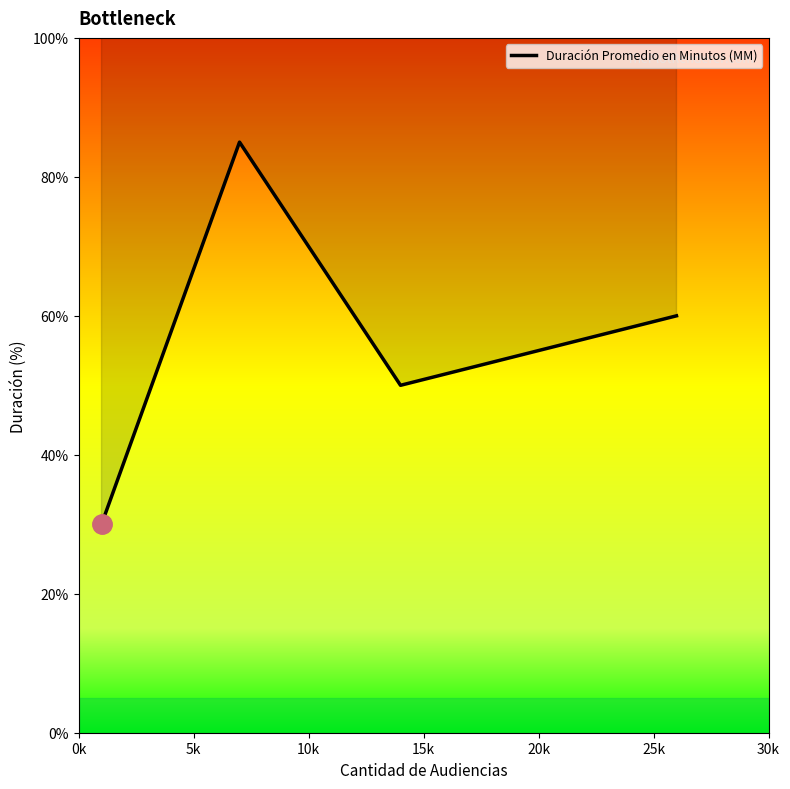

True or false: the data has more than 2 interior local peaks.

False